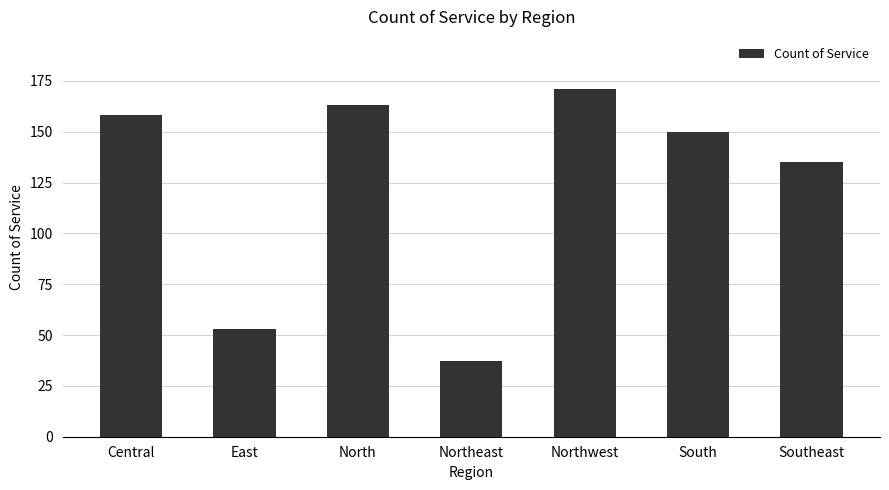

What is the ratio of the value at Central to the value at South?

1.1